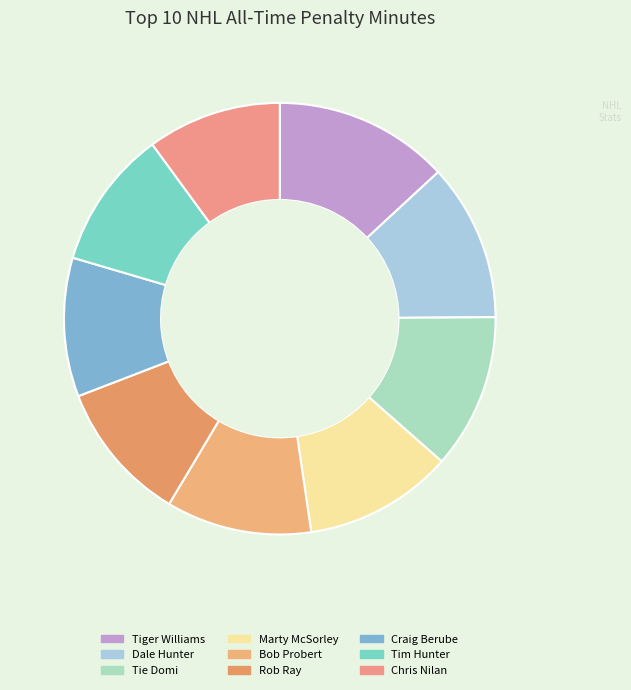

Rank the categories by value from highest to lowest.

Tiger Williams, Dale Hunter, Tie Domi, Marty McSorley, Bob Probert, Rob Ray, Craig Berube, Tim Hunter, Chris Nilan